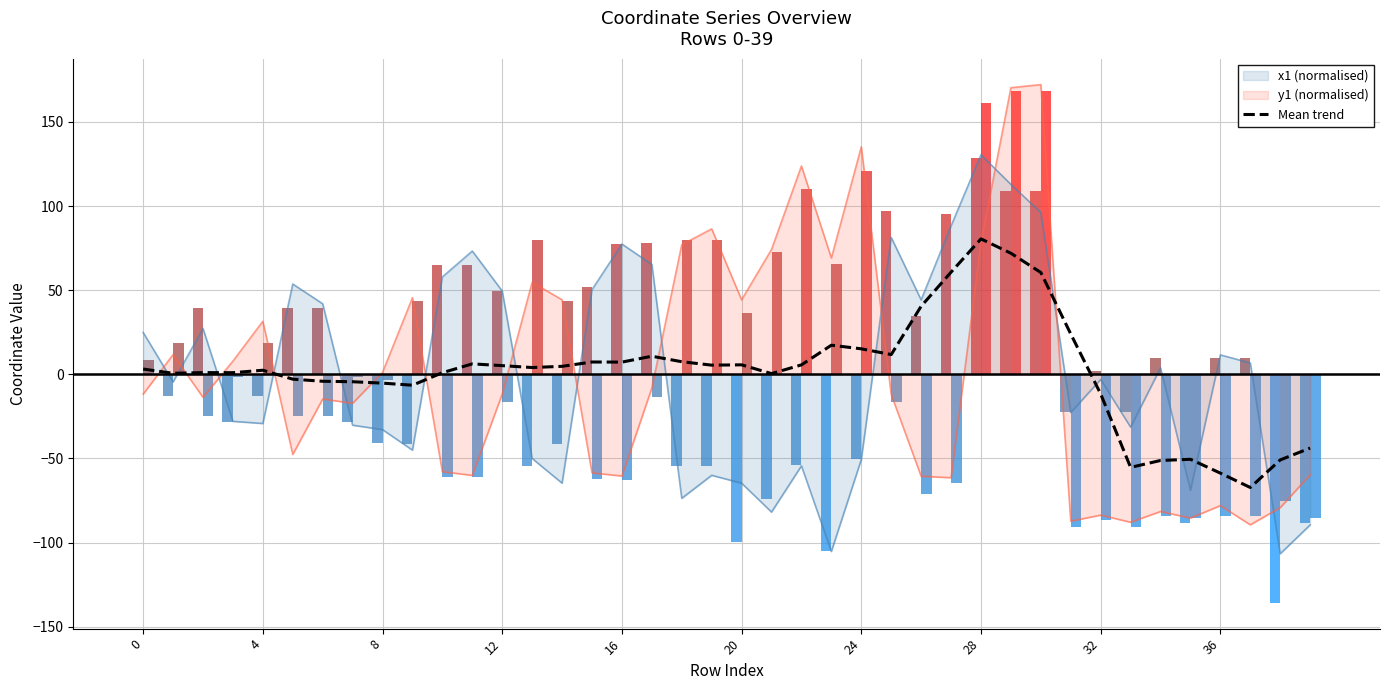

The value at 16 is 7.3. True or false?

True